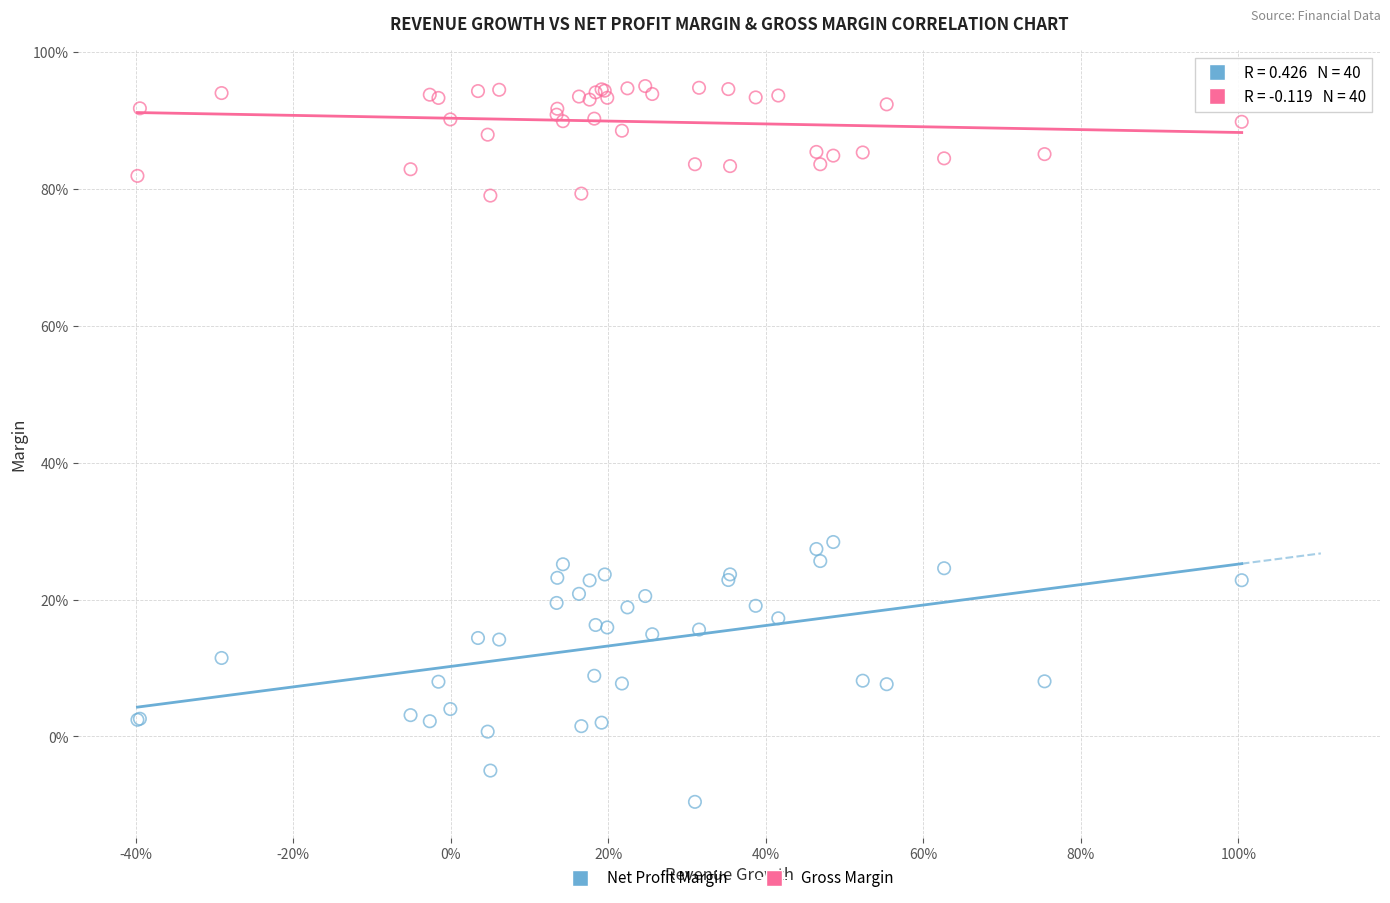

Which series contains the lowest Y value?

Net Profit Margin